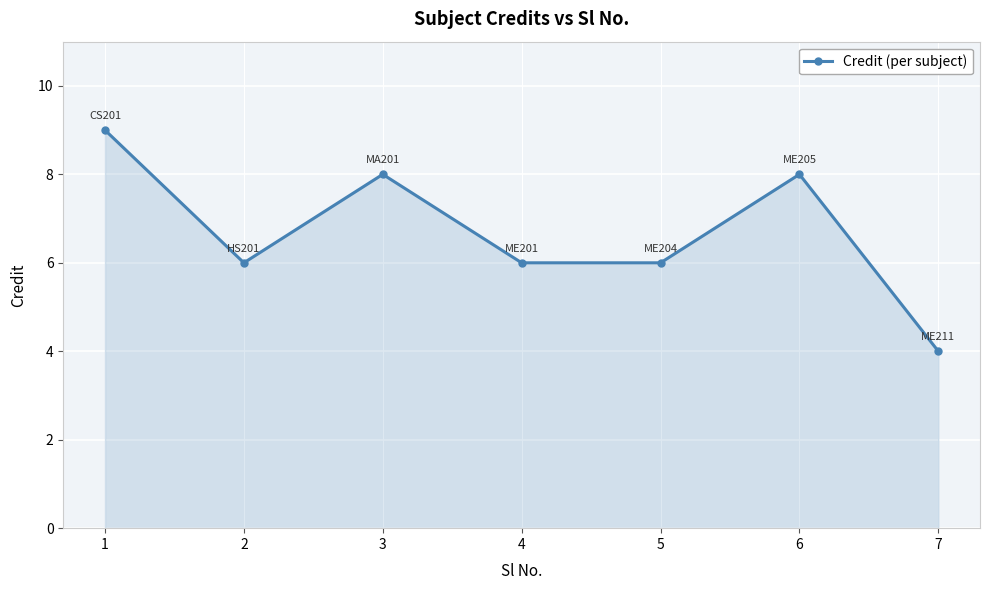

Count the values in the range 6 to 8.

5